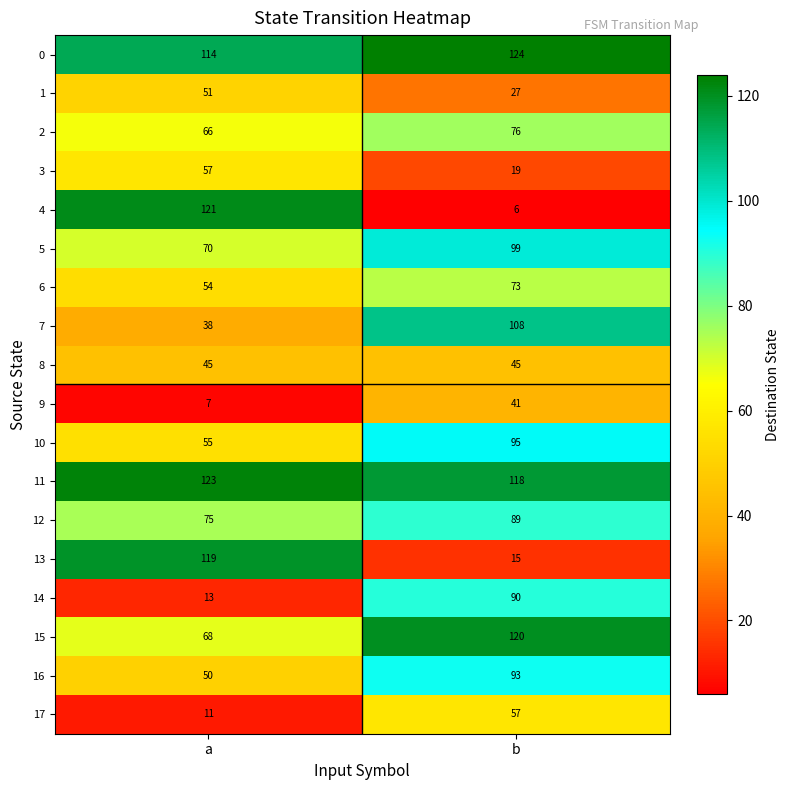

Rank the series at b from highest to lowest value.

0, 15, 11, 7, 5, 10, 16, 14, 12, 2, 6, 17, 8, 9, 1, 3, 13, 4